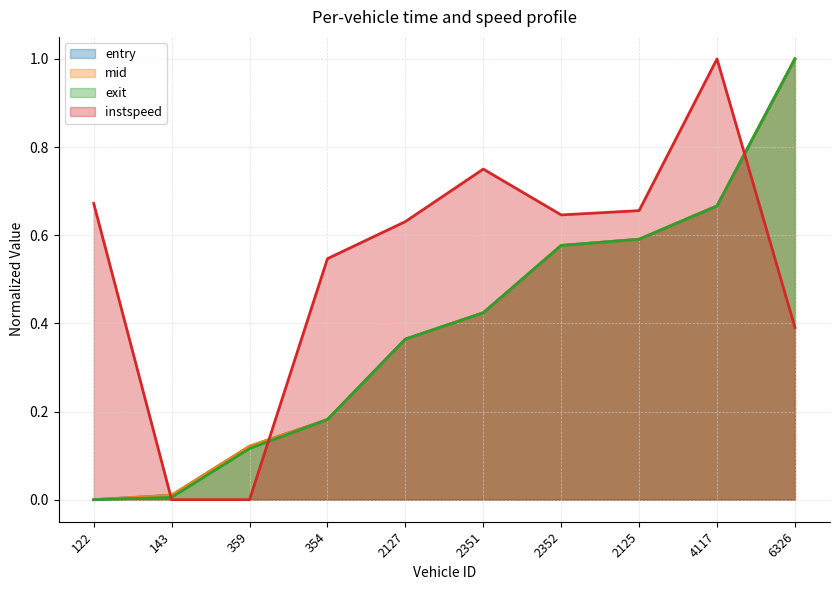

What is the sum of all entry values?

3.9